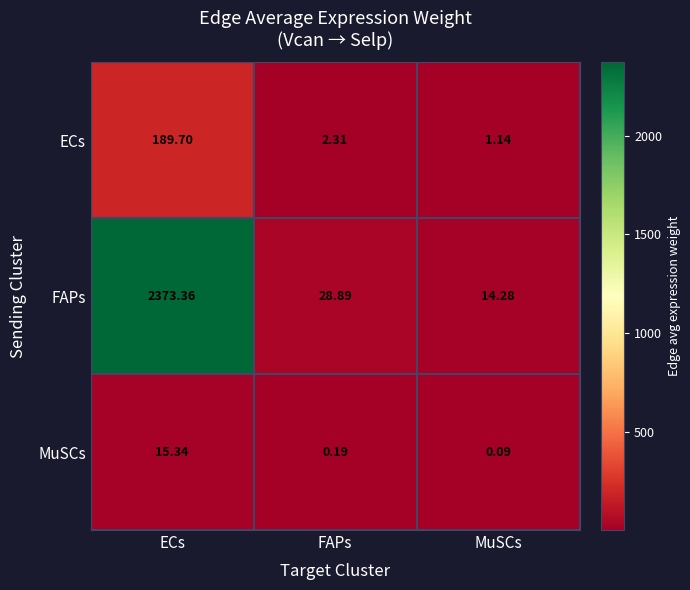

At which category is the sum across all series the highest?

ECs